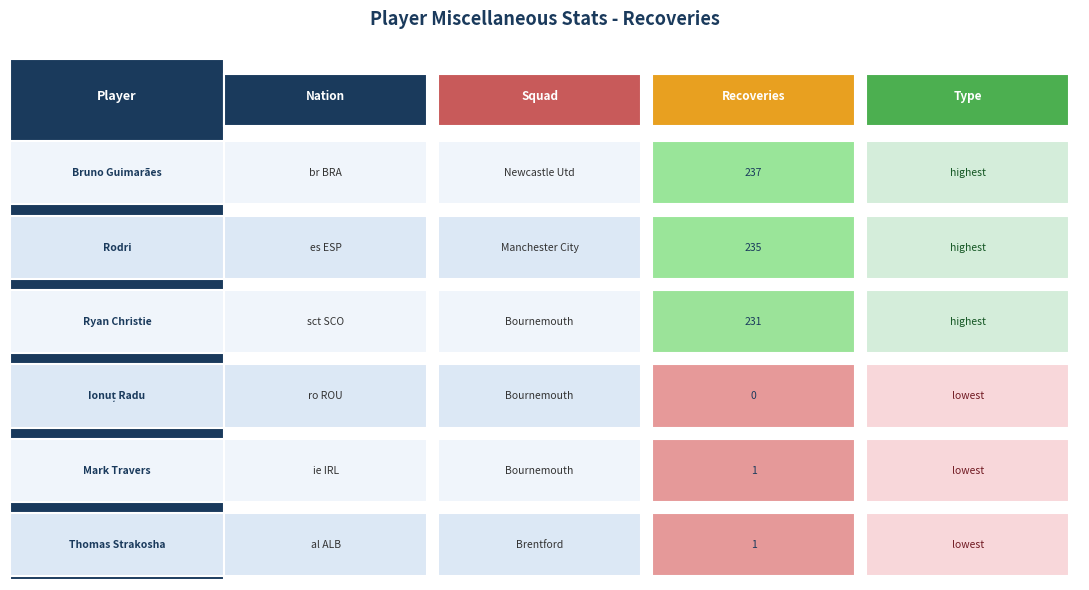

Reading right to left, extract all data points from this chart.

5=1	4=1	3=0	2=231	1=235	values=237